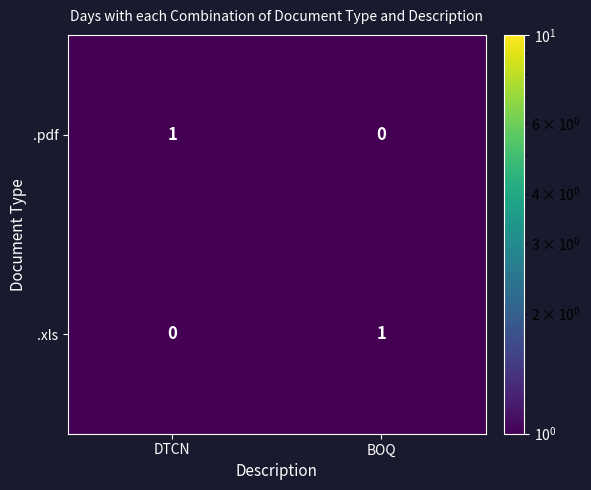

Reading left to right, list all the values displayed in this chart.

.pdf: DTCN=1	BOQ=0
.xls: DTCN=0	BOQ=1